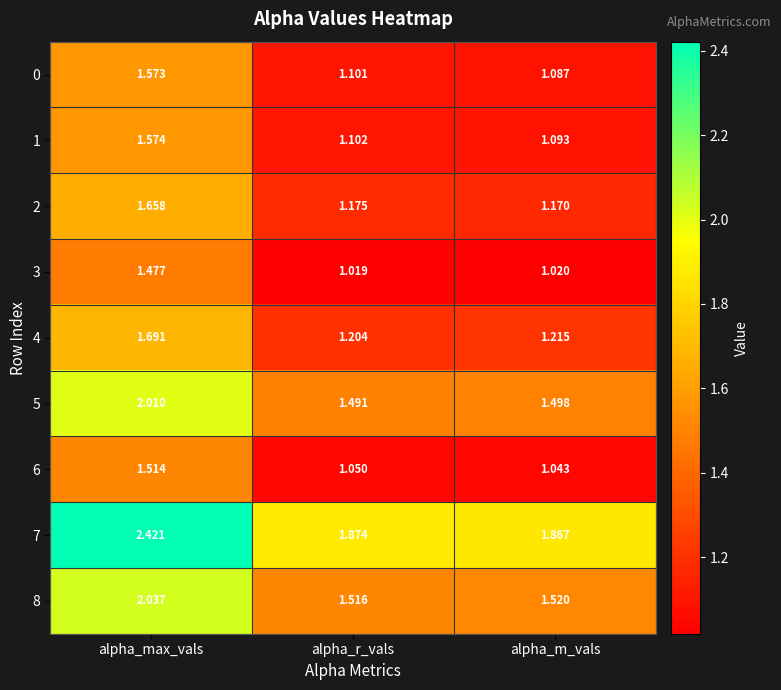

List the labels in order of 1 value, largest first.

alpha_max_vals, alpha_r_vals, alpha_m_vals